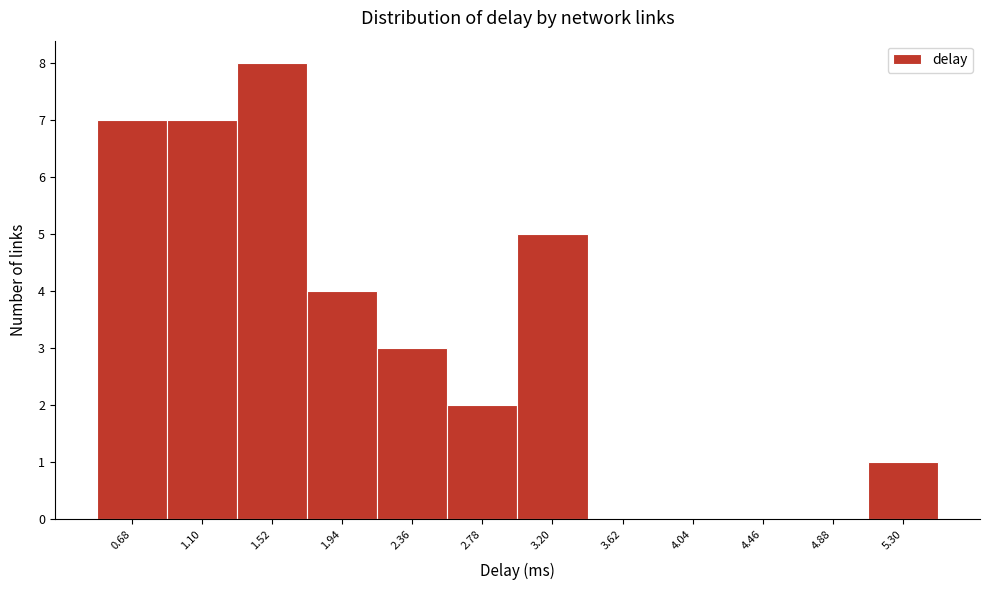

Reading left to right, what are all the values shown in this chart?

0.68=7	1.10=7	1.52=8	1.94=4	2.36=3	2.78=2	3.20=5	3.62=0	4.04=0	4.46=0	4.88=0	5.30=1